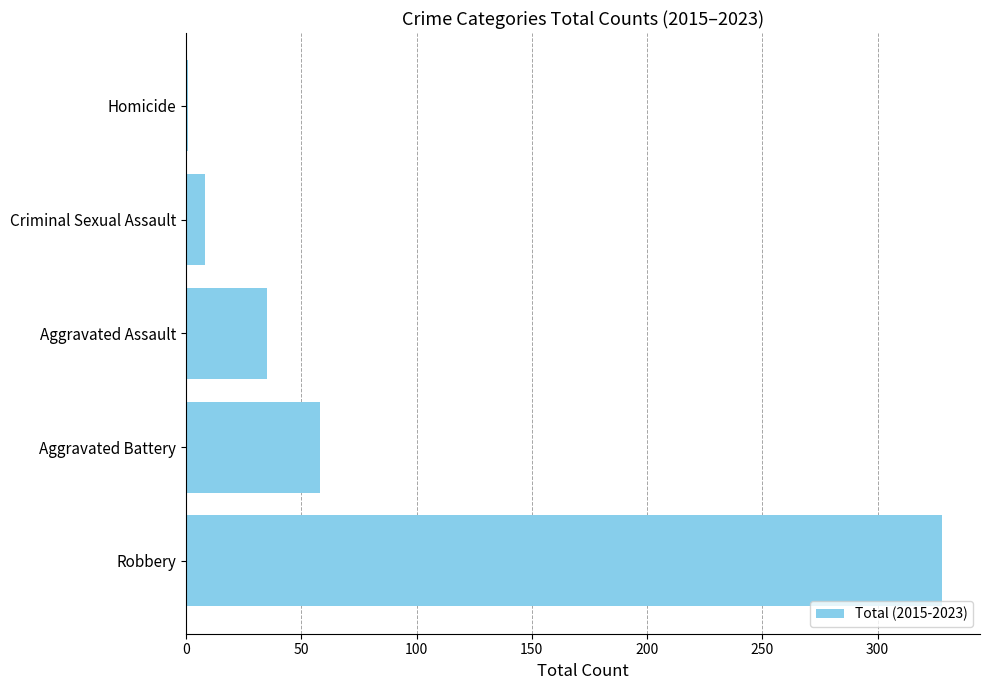

What is the change in value from Aggravated Assault to Criminal Sexual Assault?

-27